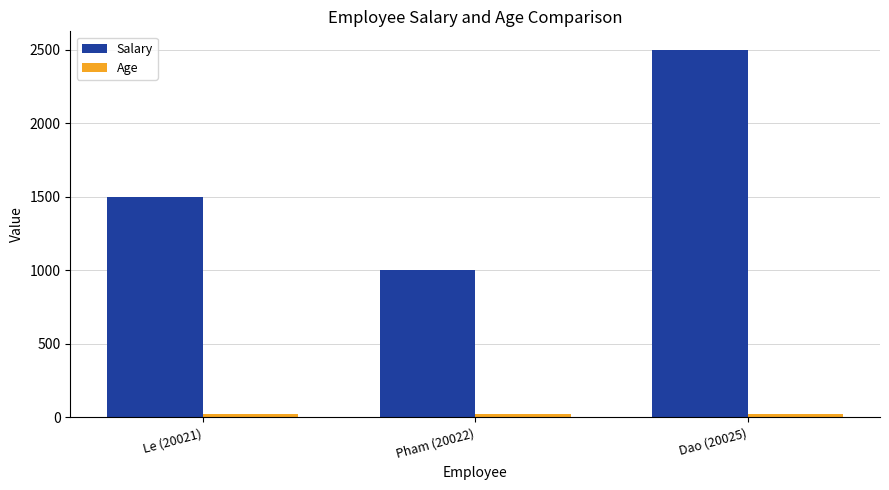

The Salary series shows 2500 at Dao (20025). True or false?

True